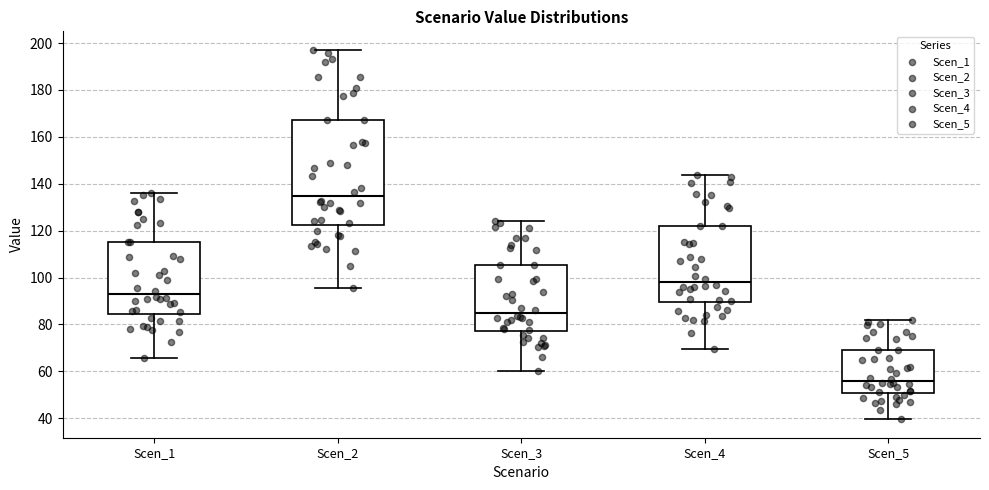

Which box is the tallest, from its lower edge to its upper edge?

Scen_2